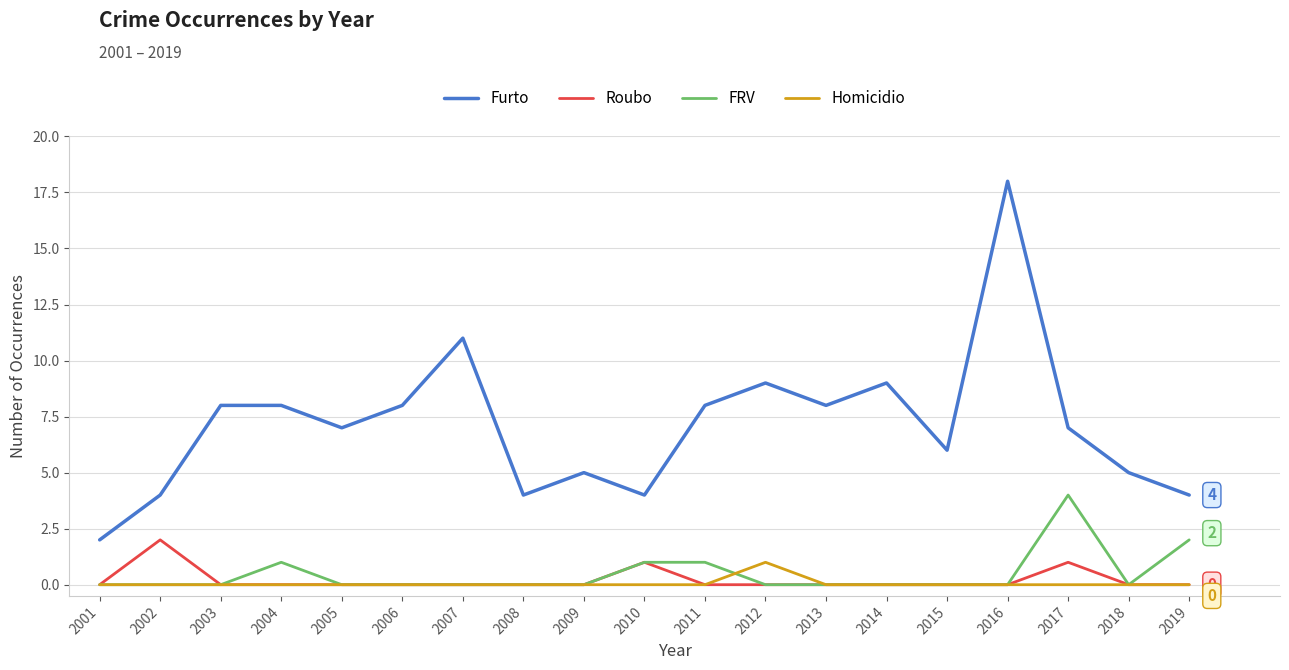

Does the chart display data point markers on the line(s)?

No